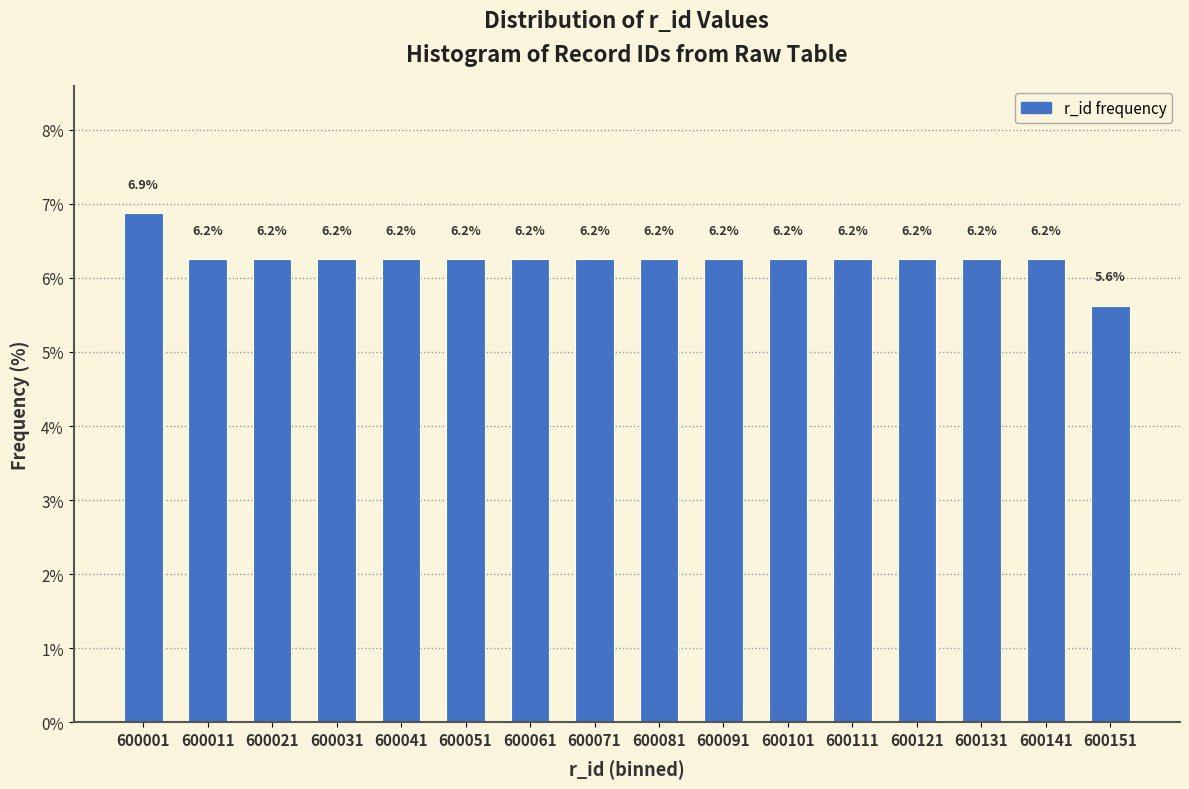

At which label does the data first exceed 6?

600001